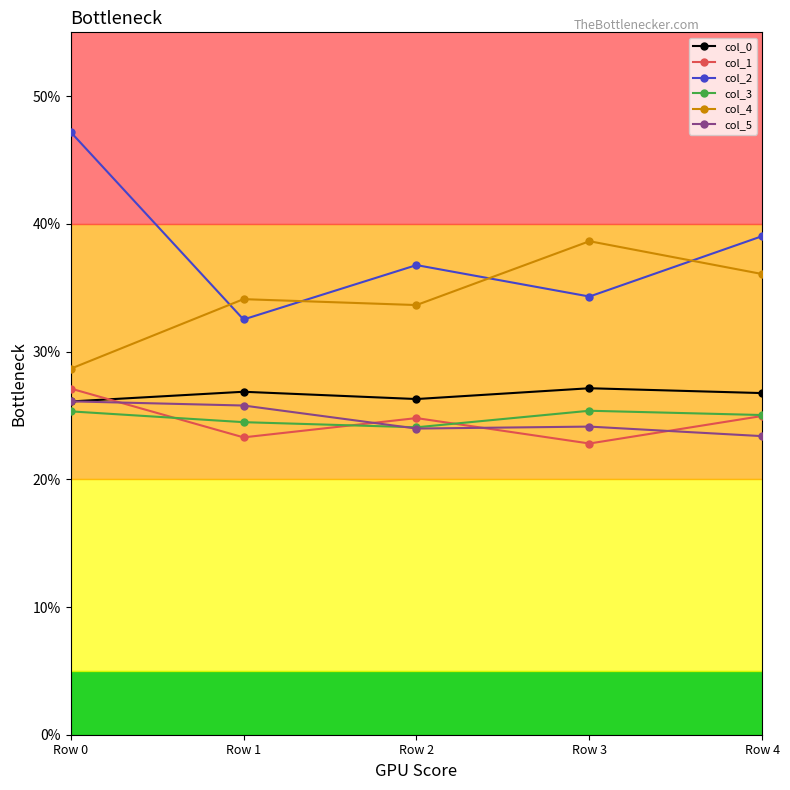

What is the difference between the maximum and minimum values in the col_1 series?

4.3